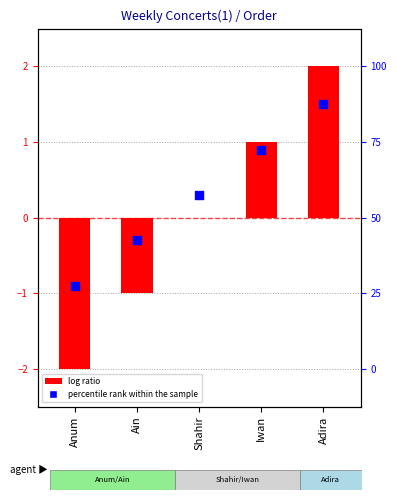

What is the change in value from Ain to Iwan?

+1.2